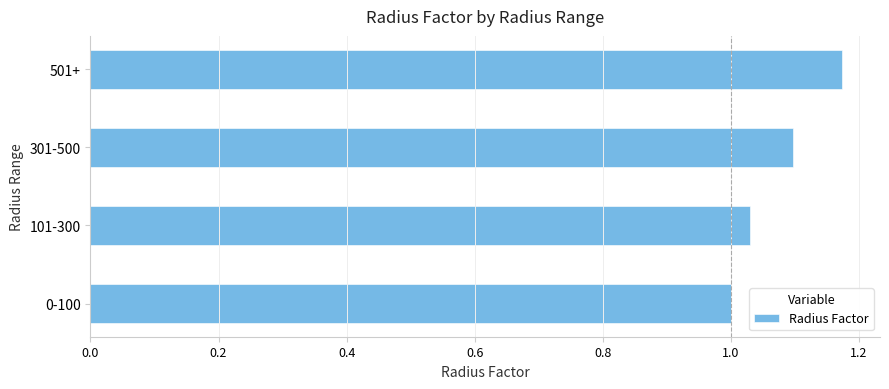

What is the approximate value at 301-500?

1.1